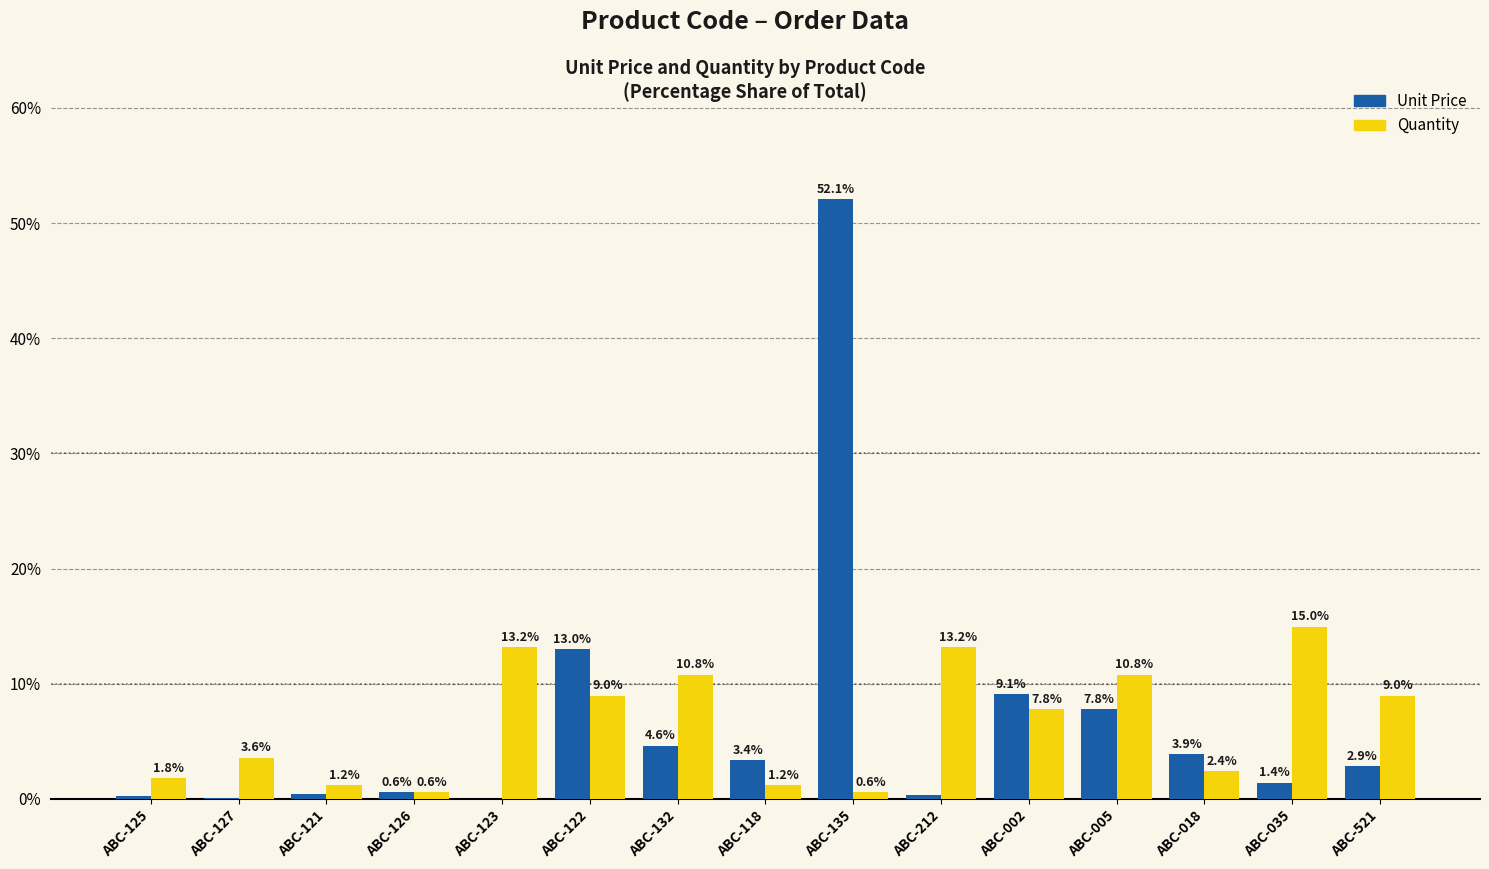

Between ABC-212 and ABC-035, which series saw the biggest shift?

Quantity